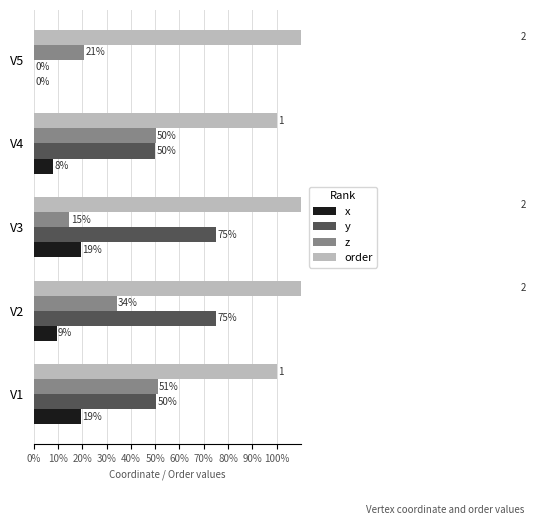

The y series shows 0.0 at V5. True or false?

False